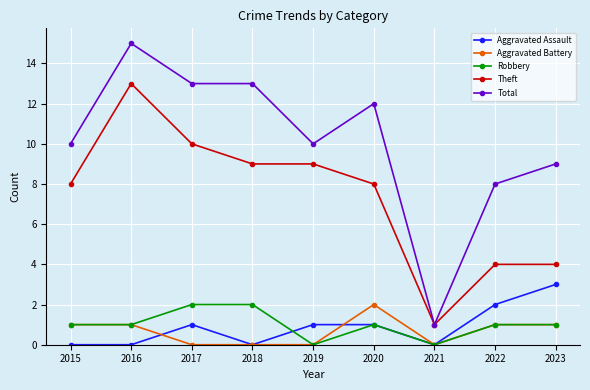

What is the difference between the Robbery values at 2022 and 2017?

1